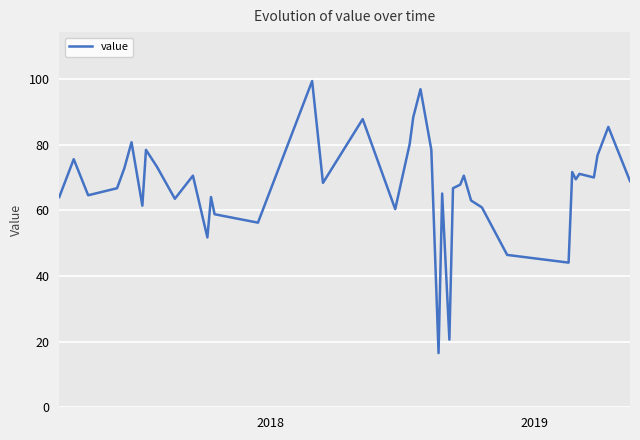

What is the smallest value displayed?

16.5